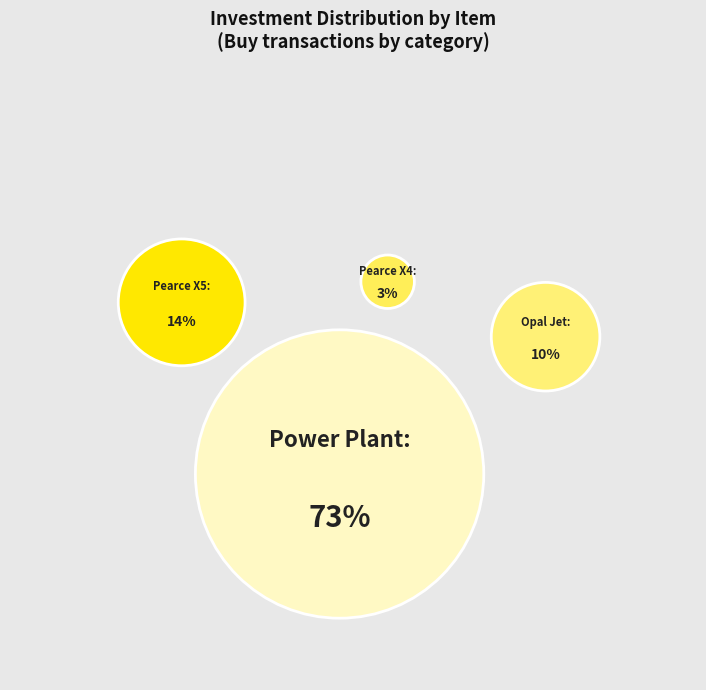

What is the smallest slice in the pie chart?

Pearce X4 (2)